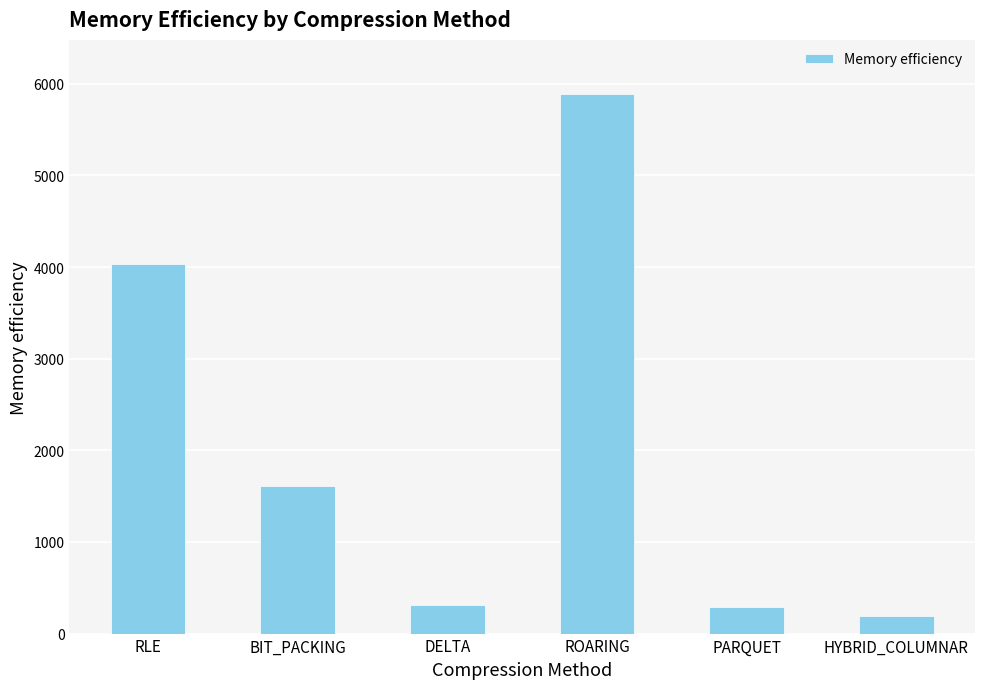

Between DELTA and RLE, which is larger?

RLE